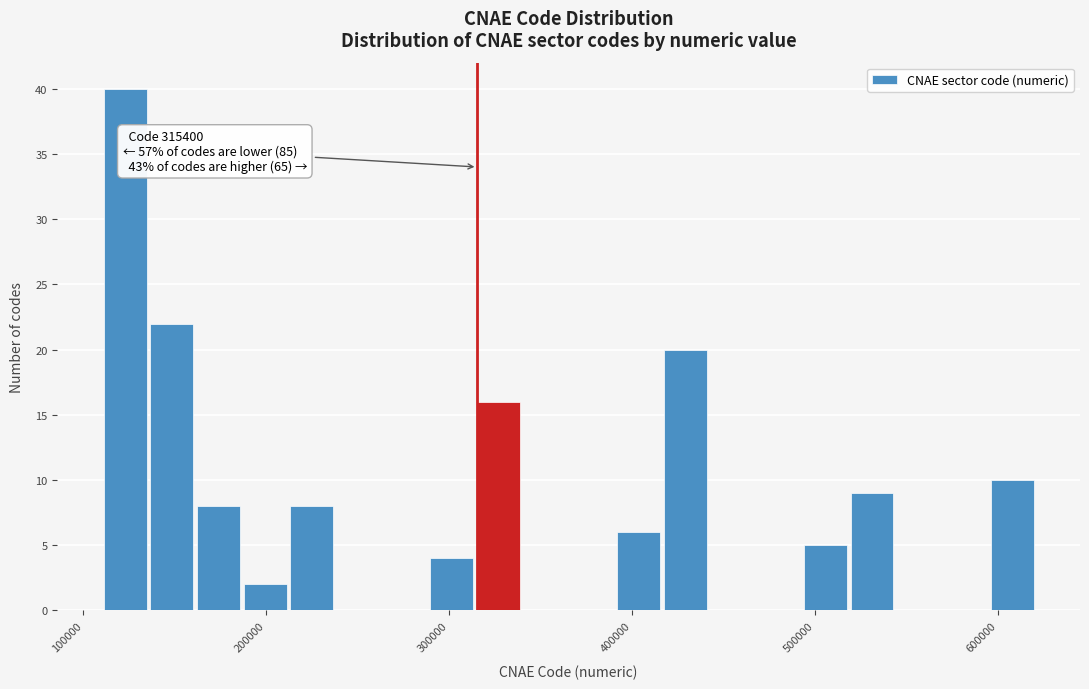

Read against the x-axis, roughly where is the centre of the tallest bar?

120000